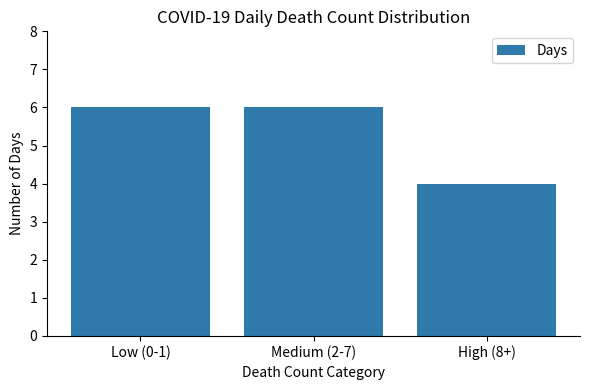

What is the difference between the values at High (8+) and Medium (2-7)?

2